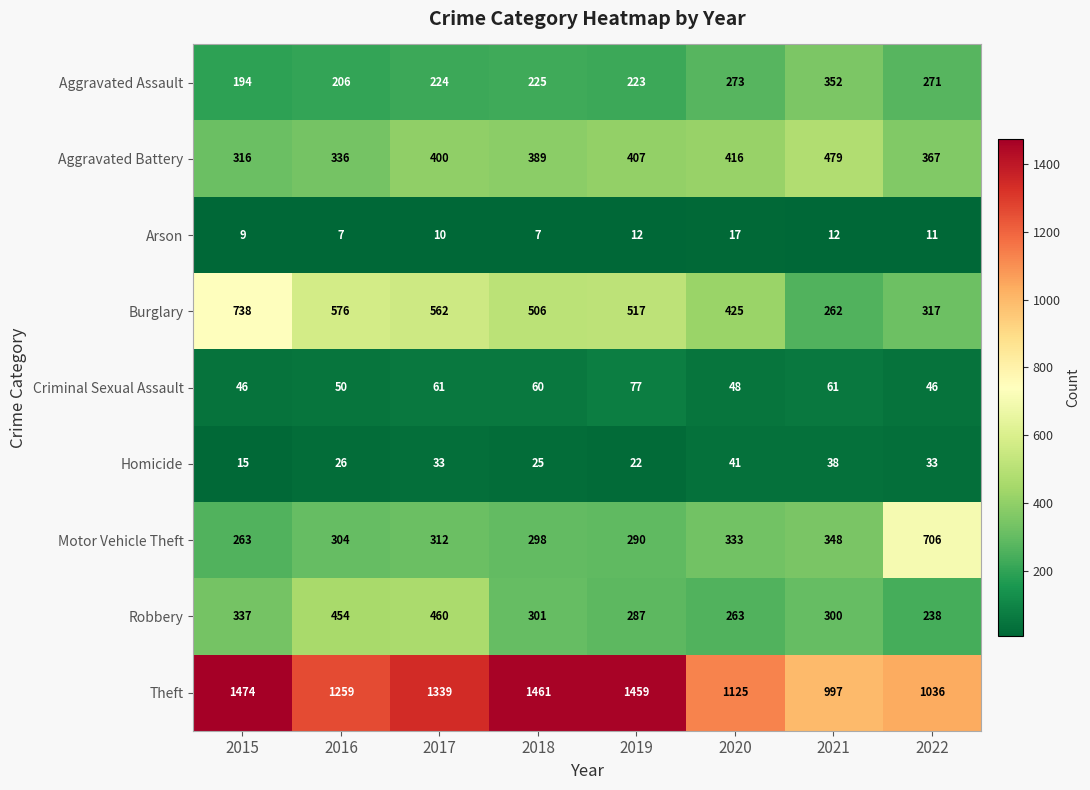

At 2020, list the series in order from largest to smallest.

Theft, Burglary, Aggravated Battery, Motor Vehicle Theft, Aggravated Assault, Robbery, Criminal Sexual Assault, Homicide, Arson